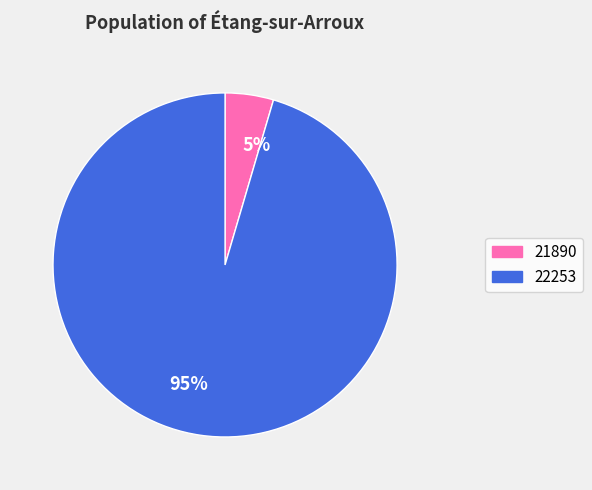

True or false: 22253 accounts for 95% of the total.

True